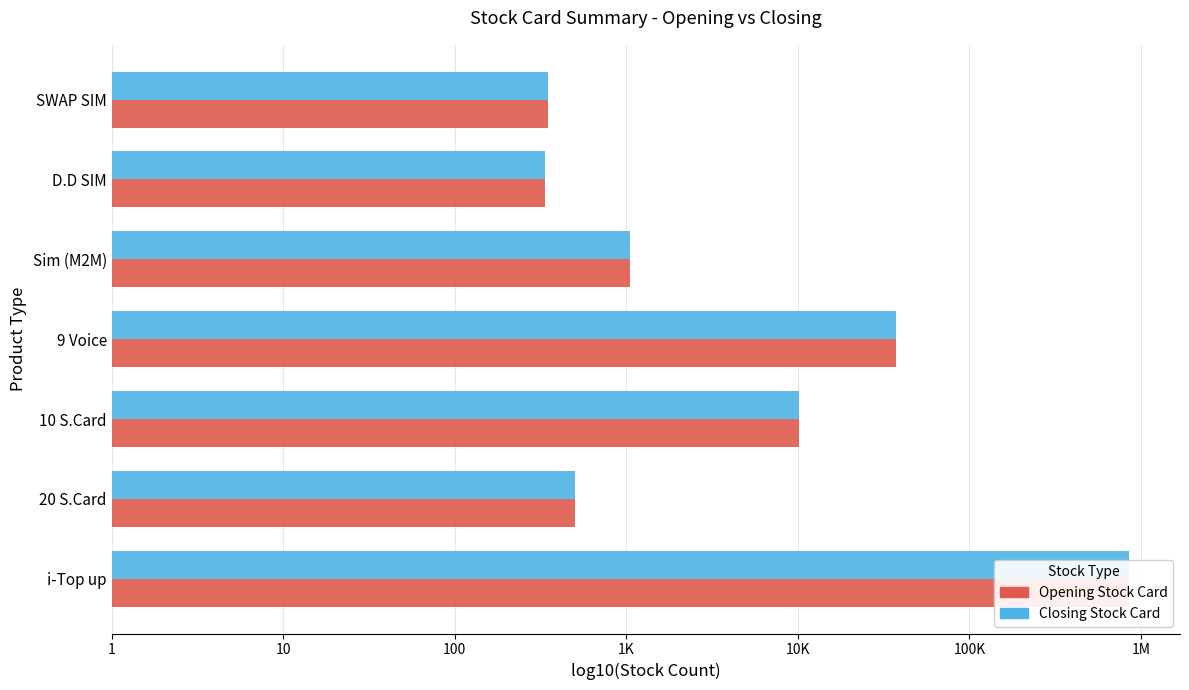

How many values in the Closing Stock Card series exceed 3?

4